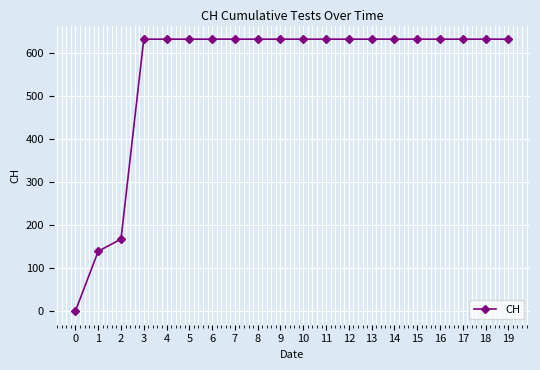

What is the average value?

552